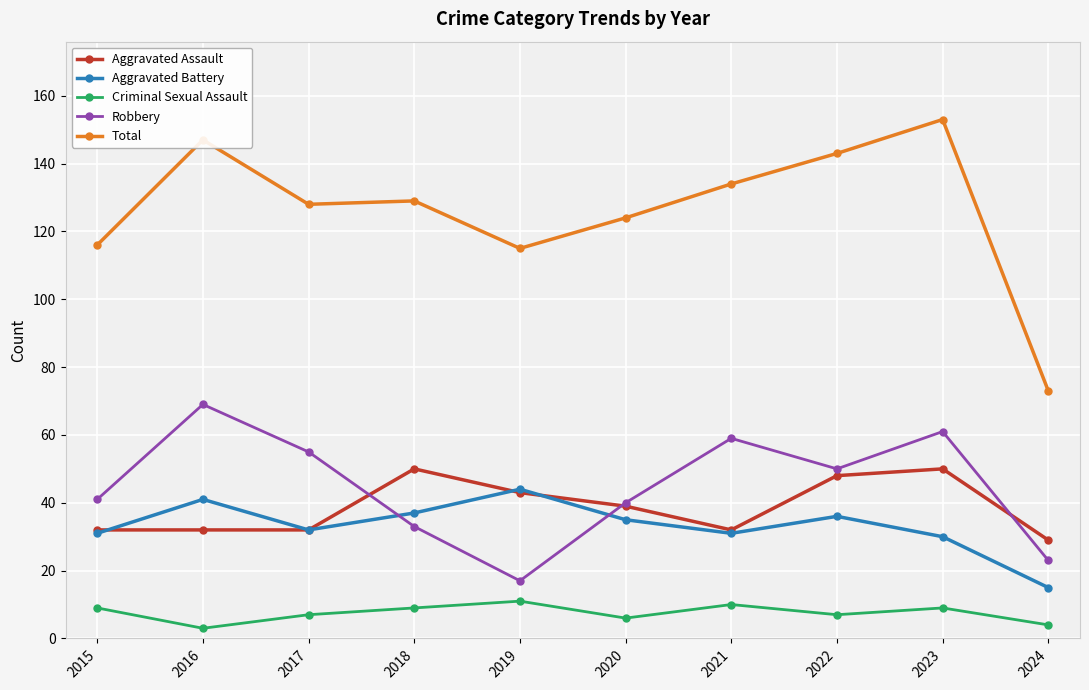

Rank the series by their maximum value, from highest to lowest.

Total, Robbery, Aggravated Assault, Aggravated Battery, Criminal Sexual Assault